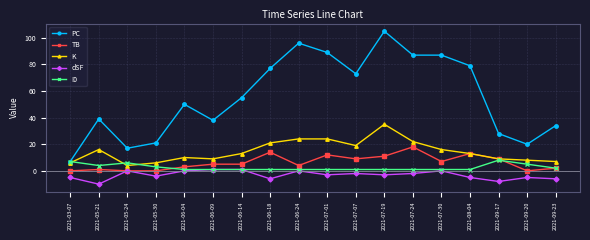

True or false: K and dSF cross at least once.

False